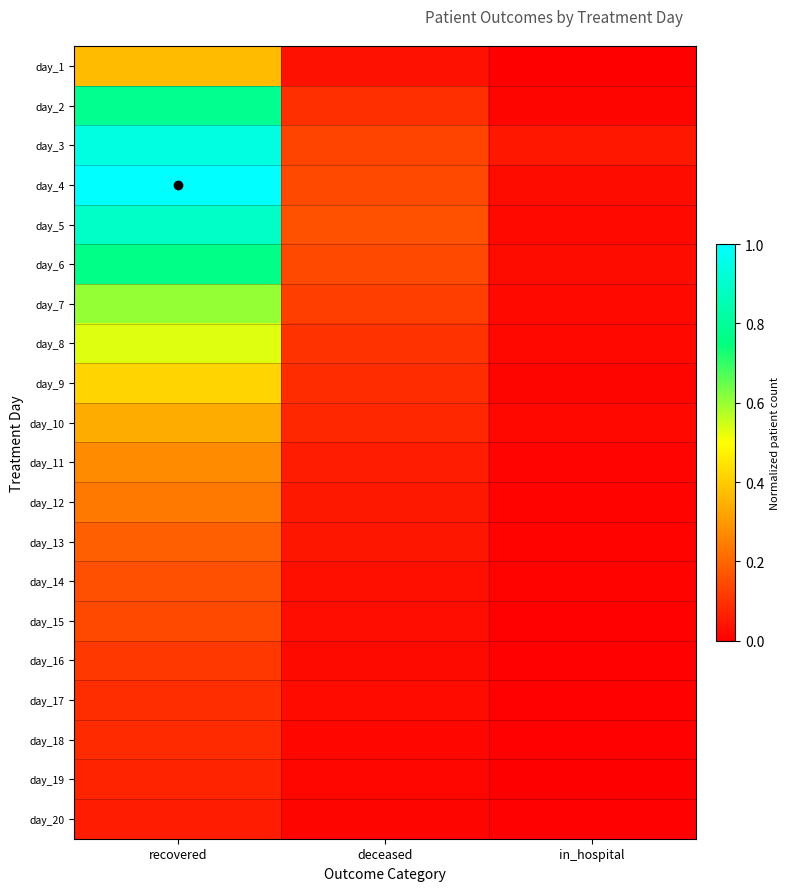

How many data points does each series have?

3